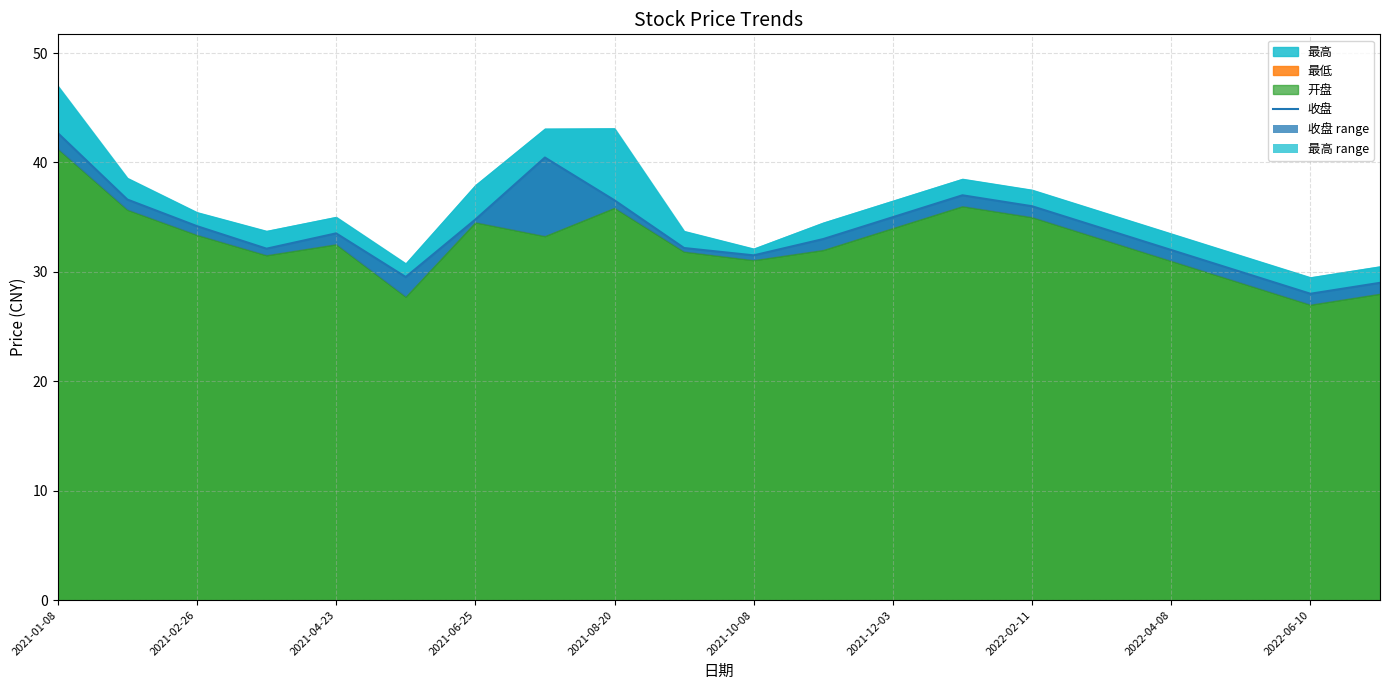

Count the number of categories in the chart.

20